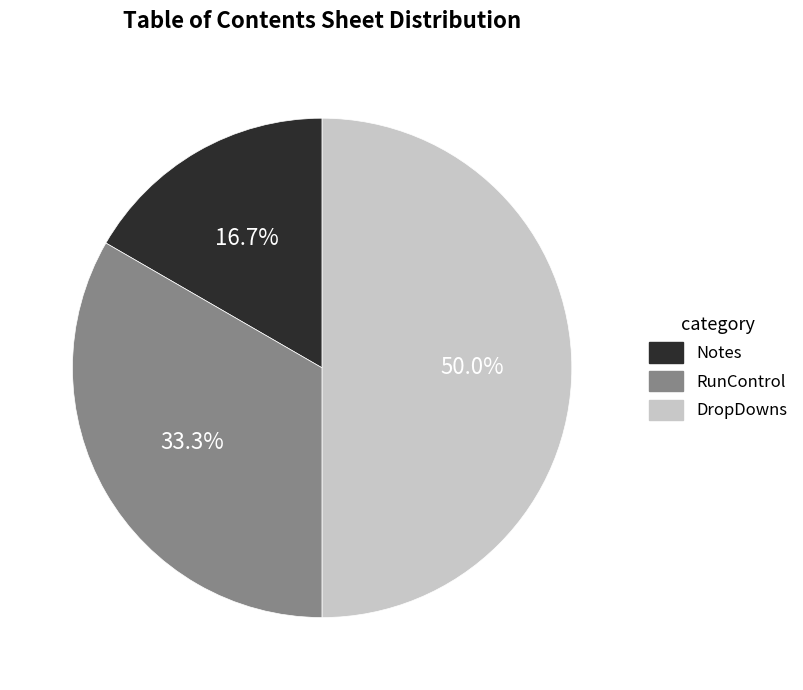

To the nearest percent, what percentage of the pie is DropDowns?

50%